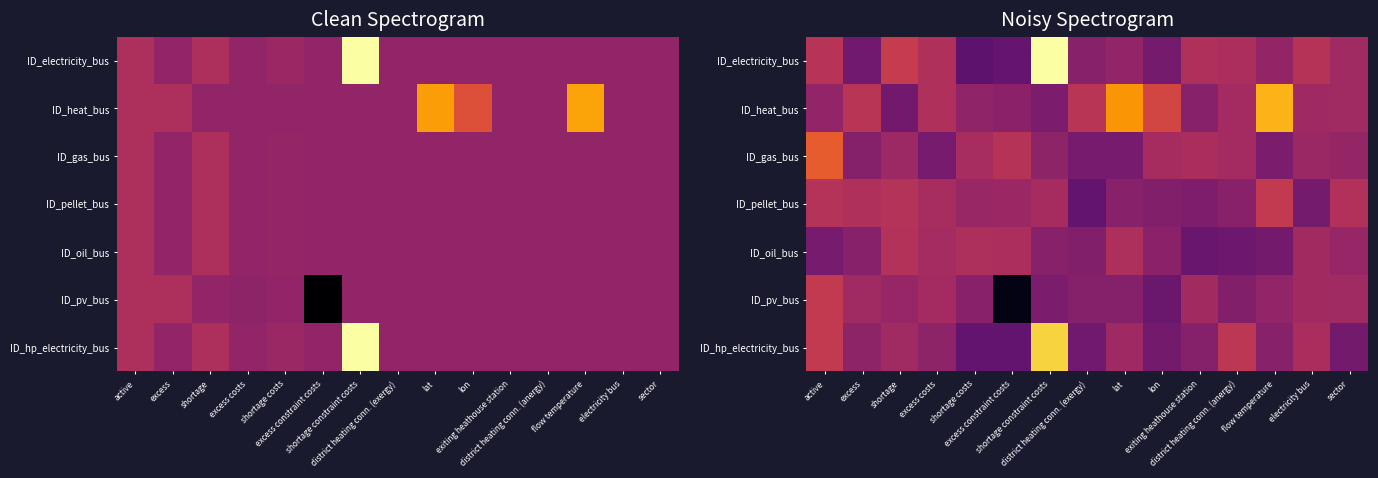

What is the total value across all series at excess constraint costs?

2.4